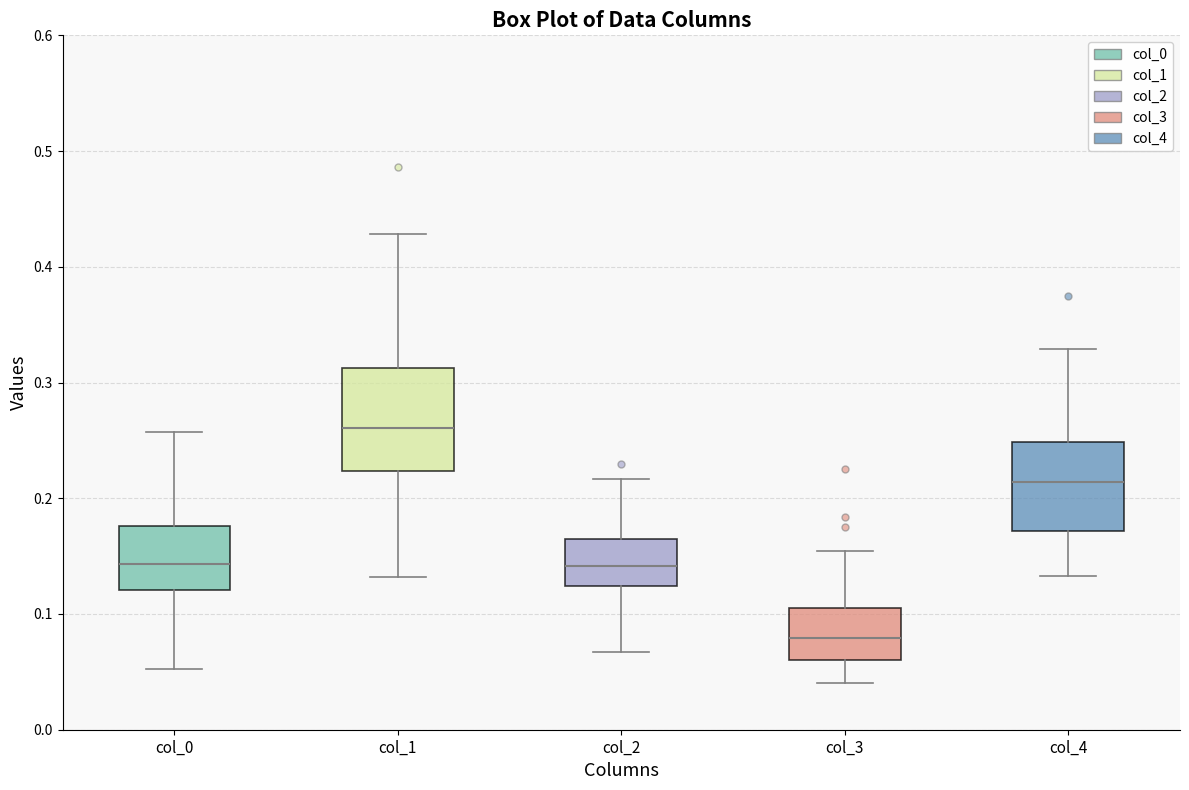

Which box has the lowest median line?

col_3